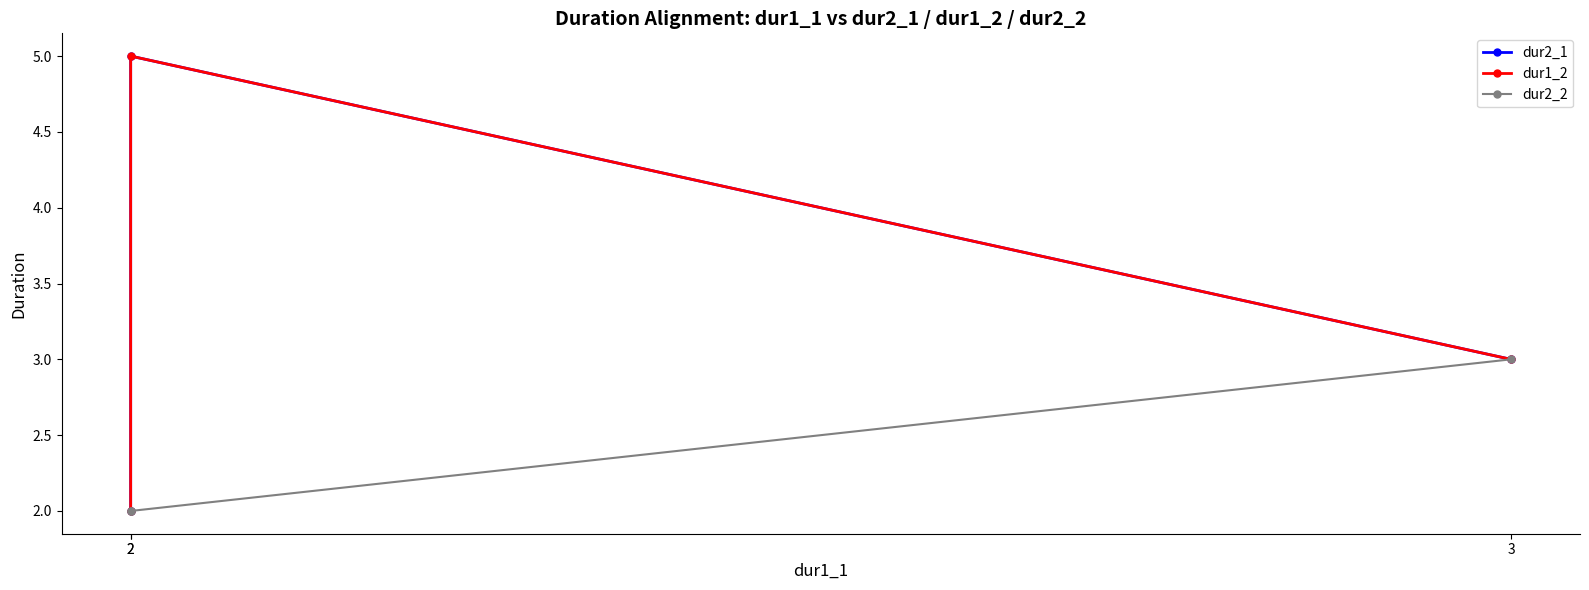

Count the number of categories in the chart.

3